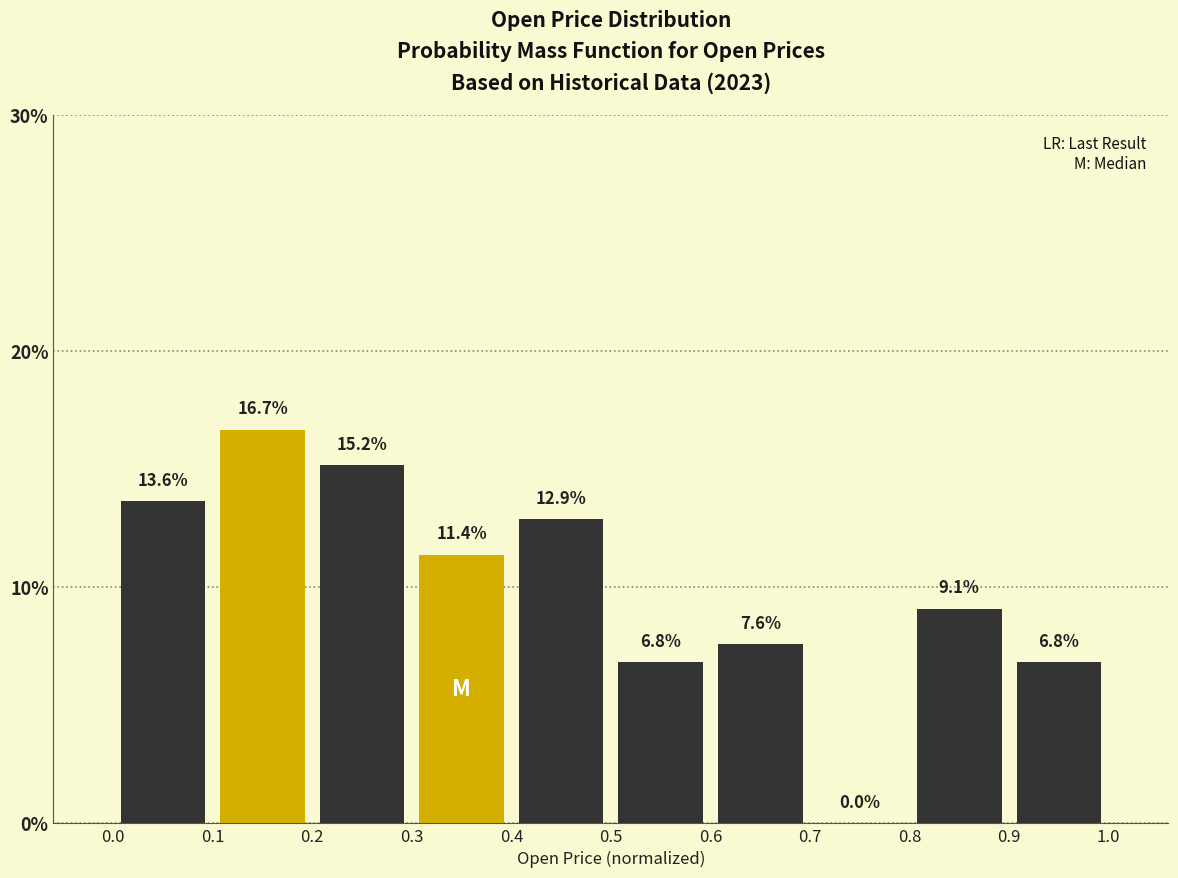

Reading left to right, list every bar in this chart as the range it spans on the x-axis followed by its height.

0.0 to 0.1: 13.6
0.1 to 0.2: 16.7
0.2 to 0.3: 15.2
0.3 to 0.4: 11.4
0.4 to 0.5: 12.9
0.5 to 0.6: 6.8
0.6 to 0.7: 7.6
0.7 to 0.8: 0.0
0.8 to 0.9: 9.1
0.9 to 1.0: 6.8